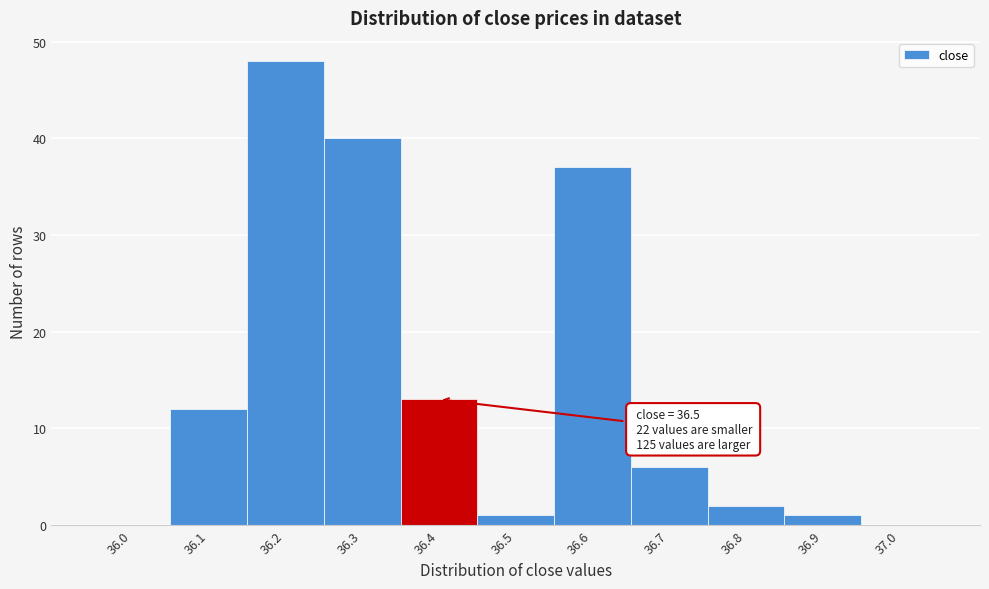

Reading right to left, extract all data points from this chart.

37.0=0	36.9=1	36.8=2	36.7=6	36.6=37	36.5=1	36.4=13	36.3=40	36.2=48	36.1=12	36.0=0